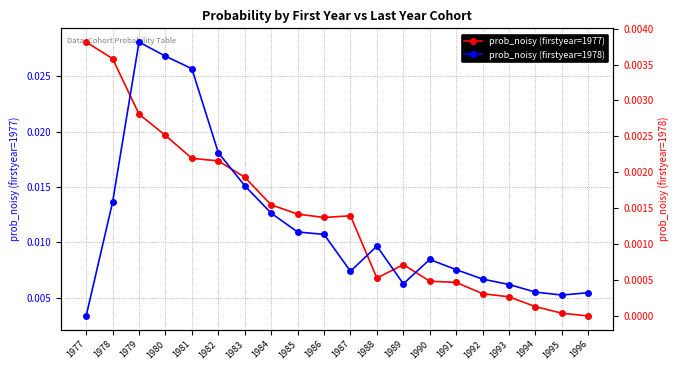

Which series has the largest range (max minus min)?

prob_noisy (firstyear=1977)